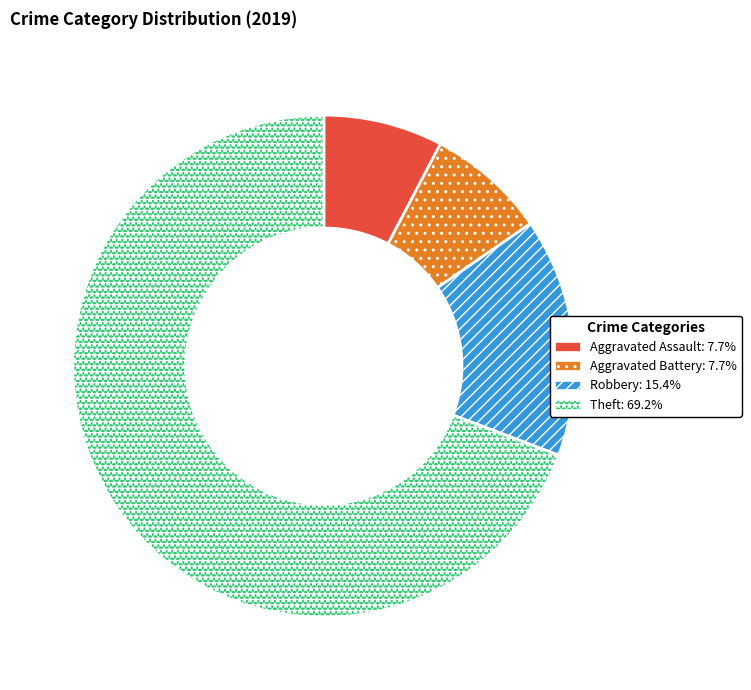

Between Aggravated Assault and Theft, which is larger?

Theft